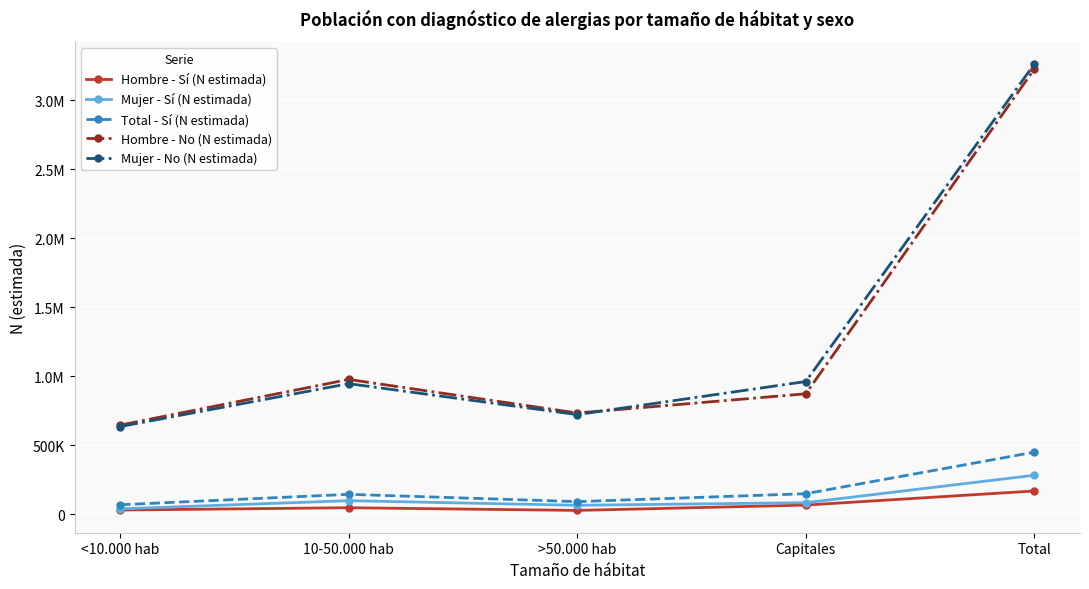

At which label does Hombre - No (N estimada) first exceed 872245?

10-50.000 hab